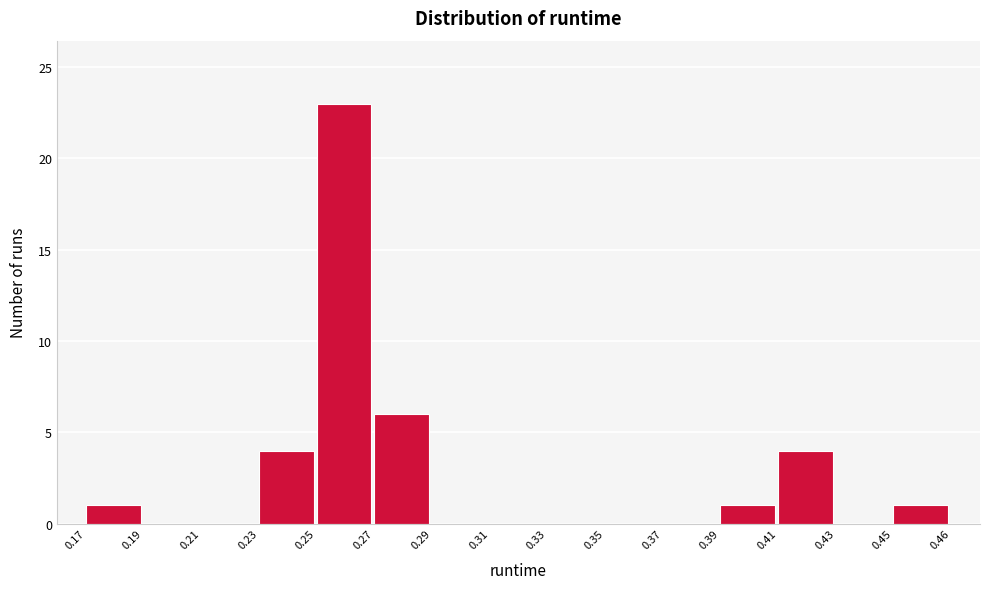

Reading left to right, what are all the values shown in this chart?

0.17=1	0.19=0	0.21=0	0.23=4	0.25=23	0.27=6	0.29=0	0.31=0	0.33=0	0.35=0	0.37=0	0.39=1	0.41=4	0.43=0	0.45=1